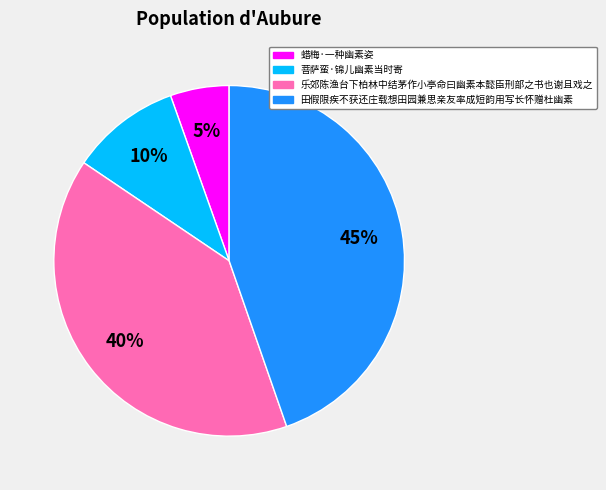

What percentage is the 菩萨蛮·锦儿幽素当时寄 slice, to the nearest percent?

10%